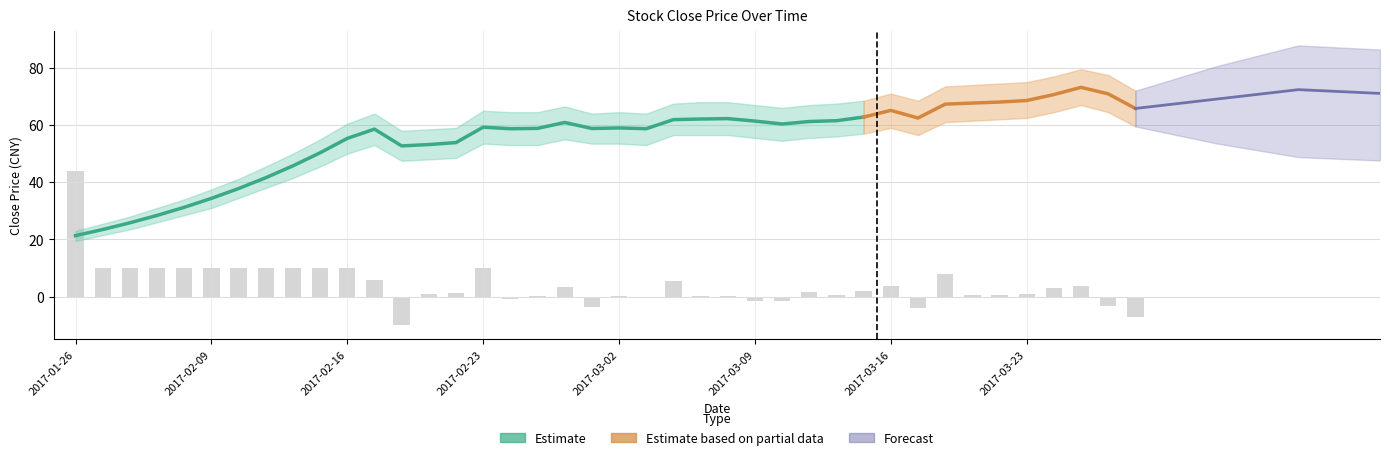

At how many categories does at least one series exceed -1?

40